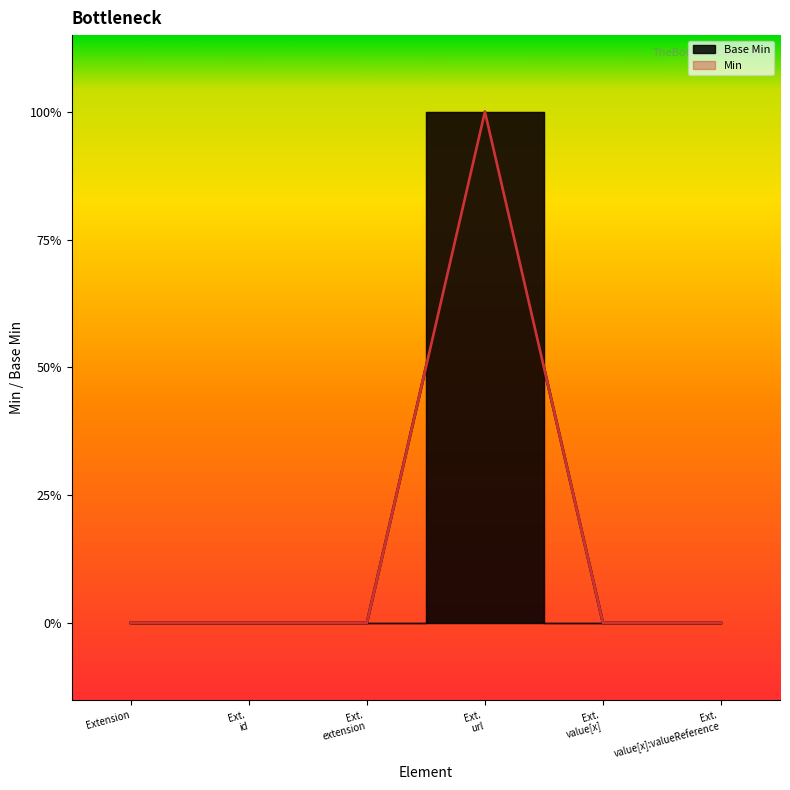

The value at Extension is 0. True or false?

True